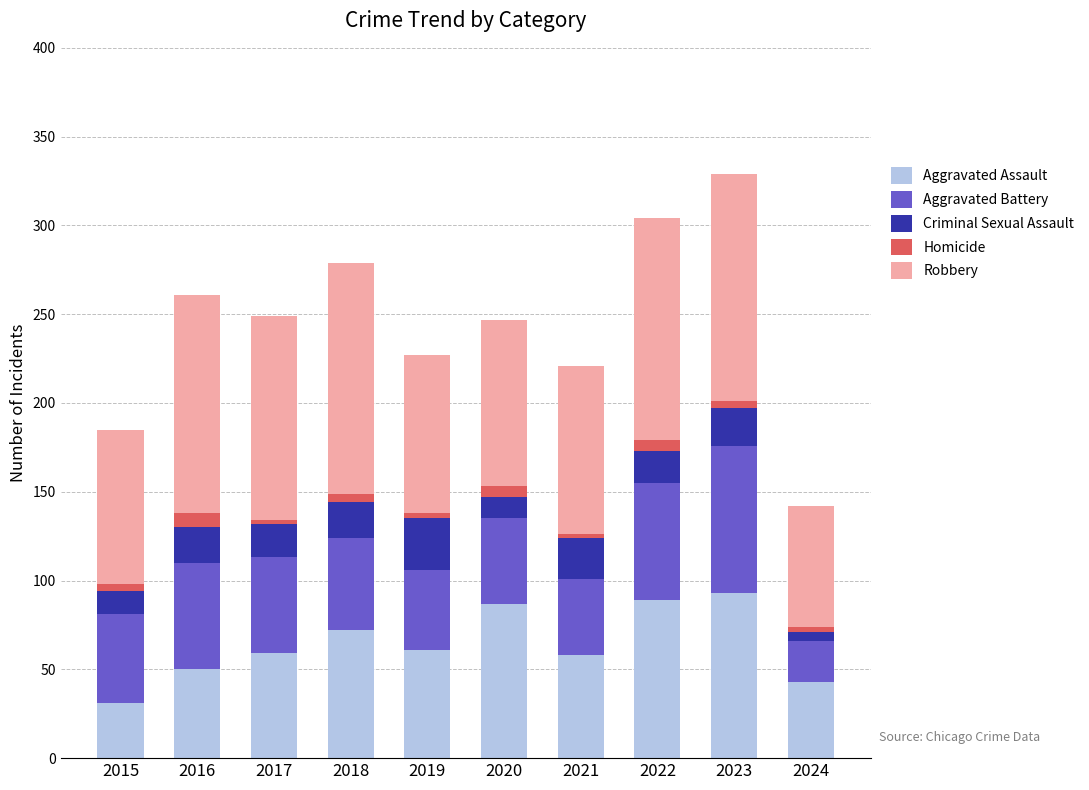

The value of Aggravated Assault at 2018 is 46. True or false?

False